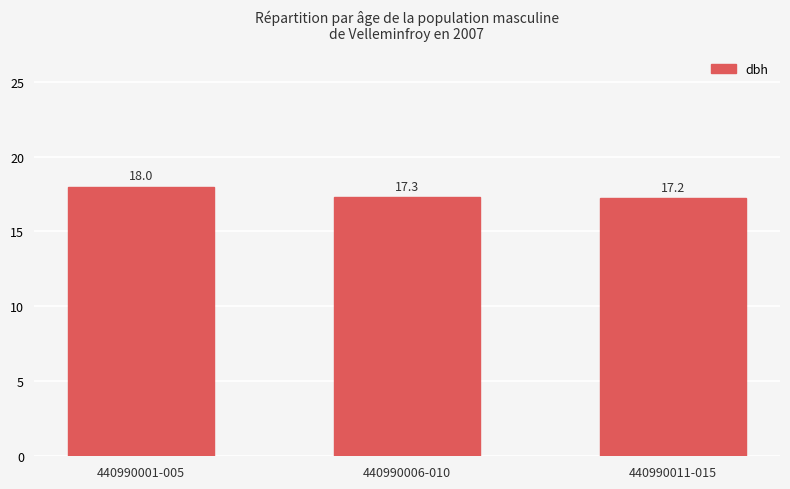

What is the average value?

17.5